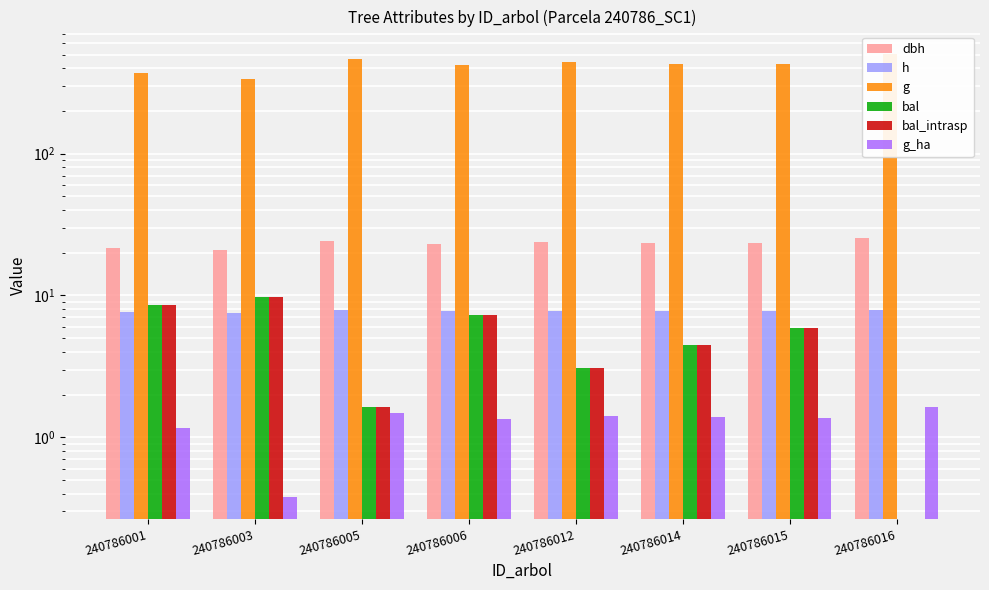

What is the total value across all series at 240786001?

416.5